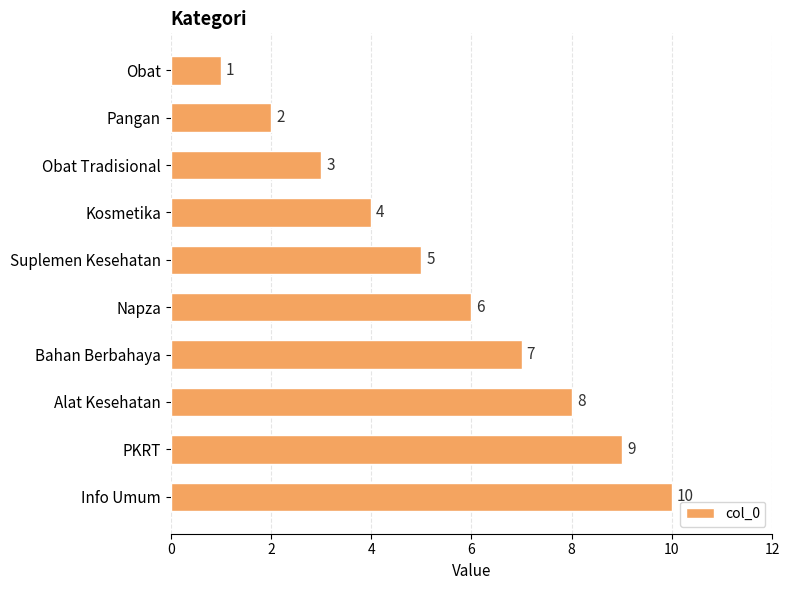

The value at Bahan Berbahaya is 7. True or false?

True